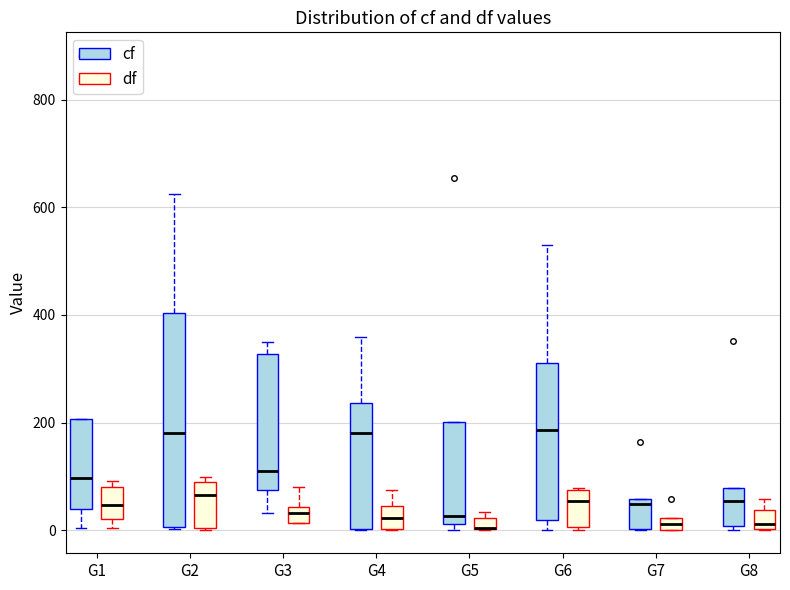

Which box is the tallest, from its lower edge to its upper edge?

G2 (cf)